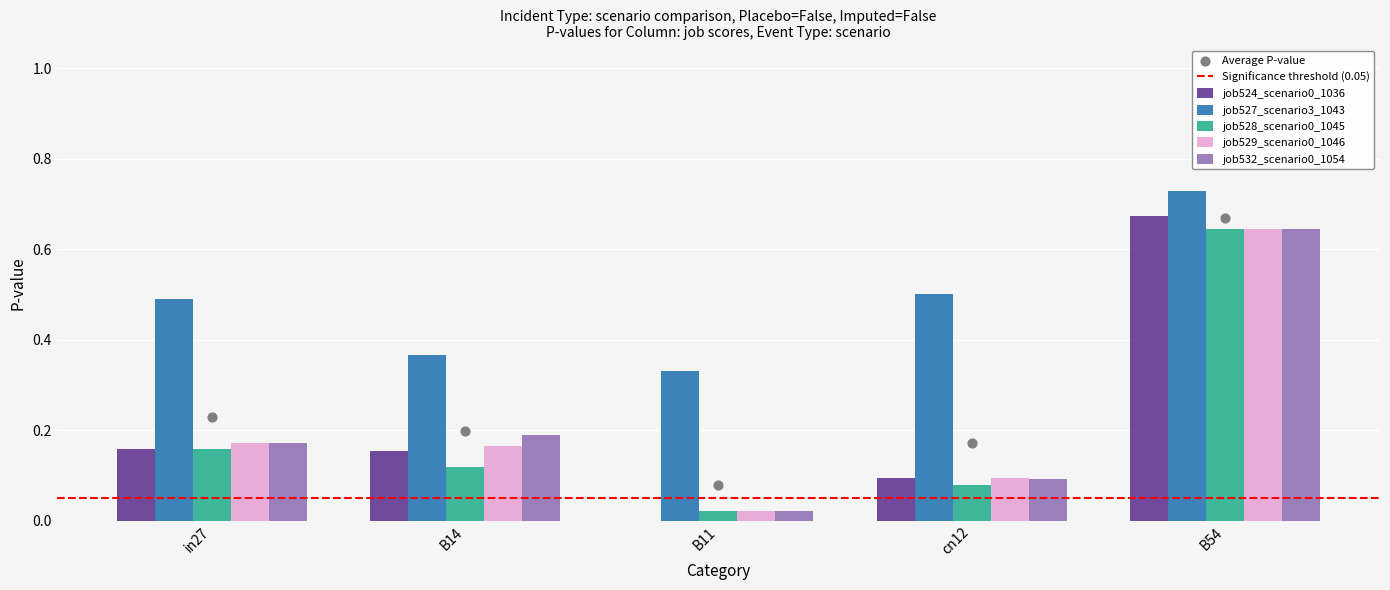

Is the value of job527_scenario3_1043 at in27 greater than the value of job532_scenario0_1054 at in27?

Yes